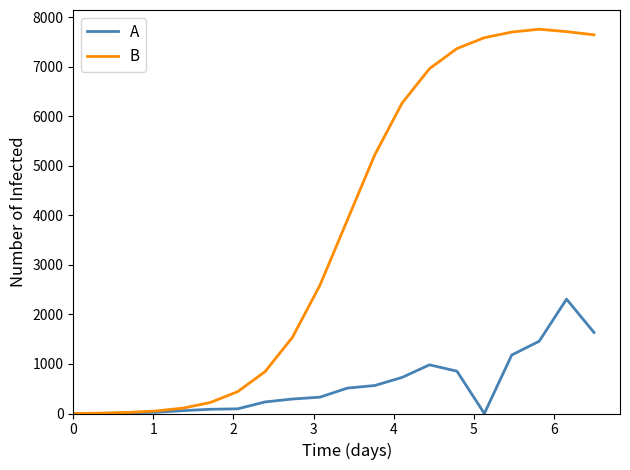

How many lines are shown in the chart?

2